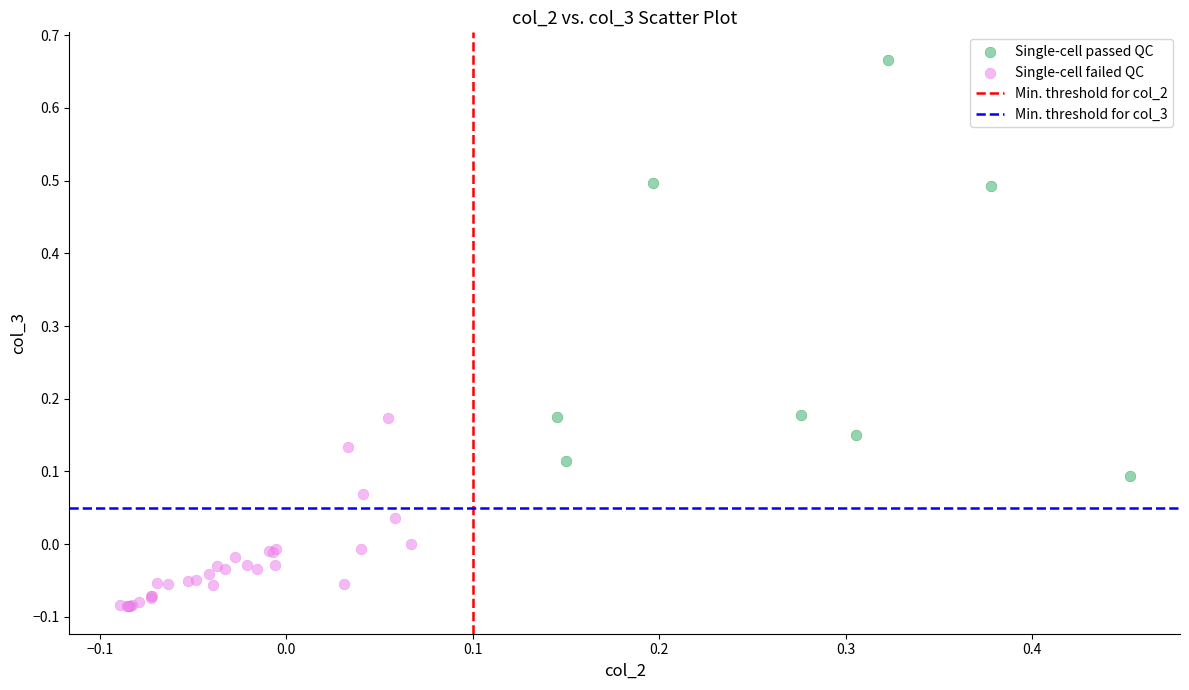

Which series has the largest Y range (max minus min)?

Single-cell passed QC